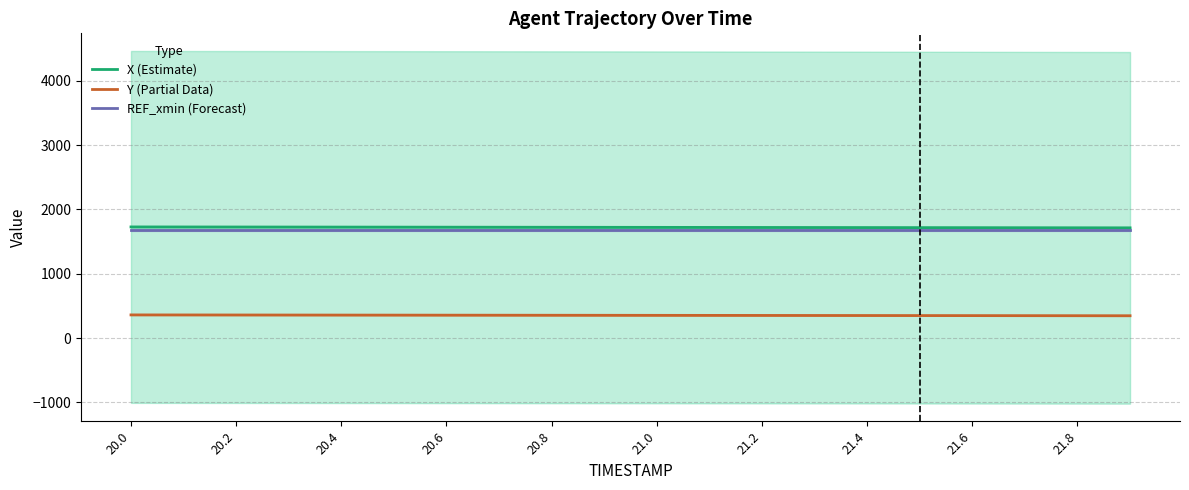

The value of X (Estimate) at 21.0 is 2853.7. True or false?

False